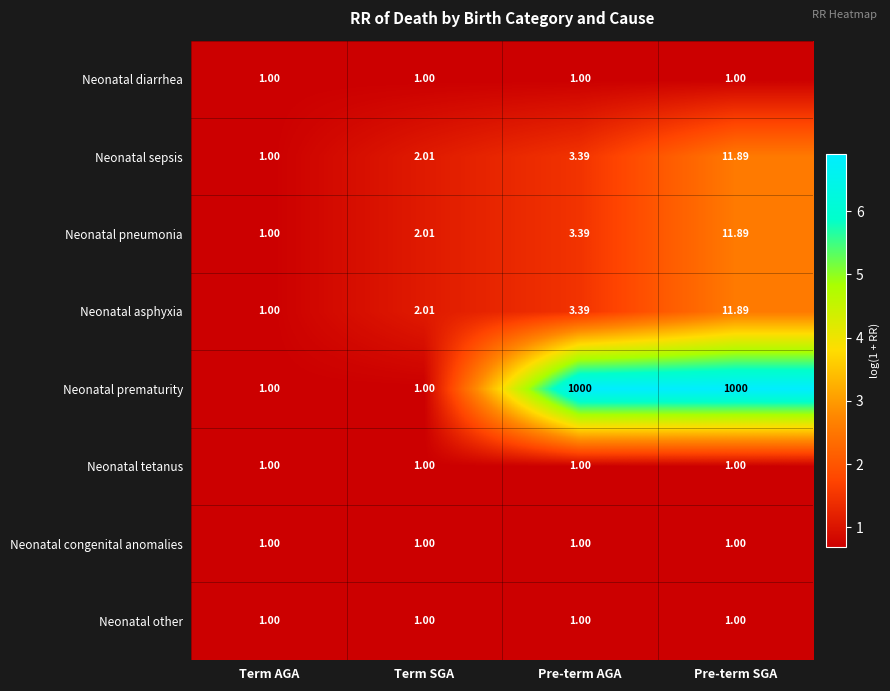

What is the difference between the highest and lowest values at Term SGA?

1.0